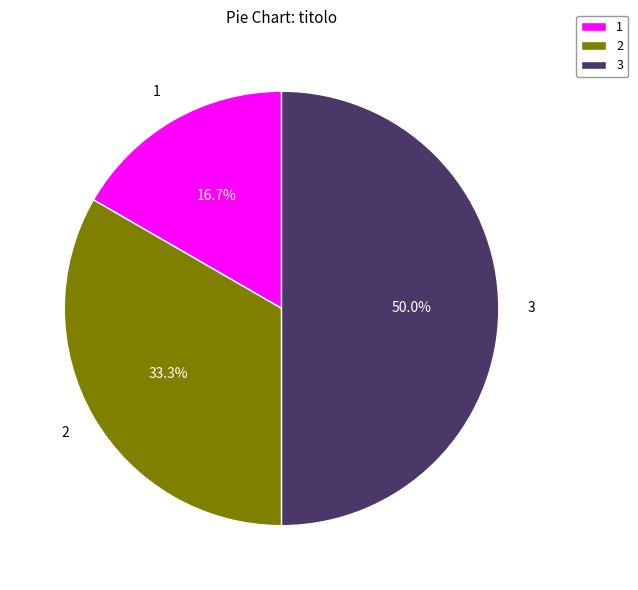

Rank the categories by value from lowest to highest.

1, 2, 3